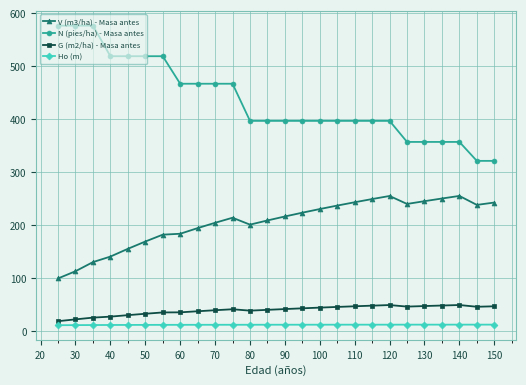

What is the maximum value for Ho (m)?

12.8